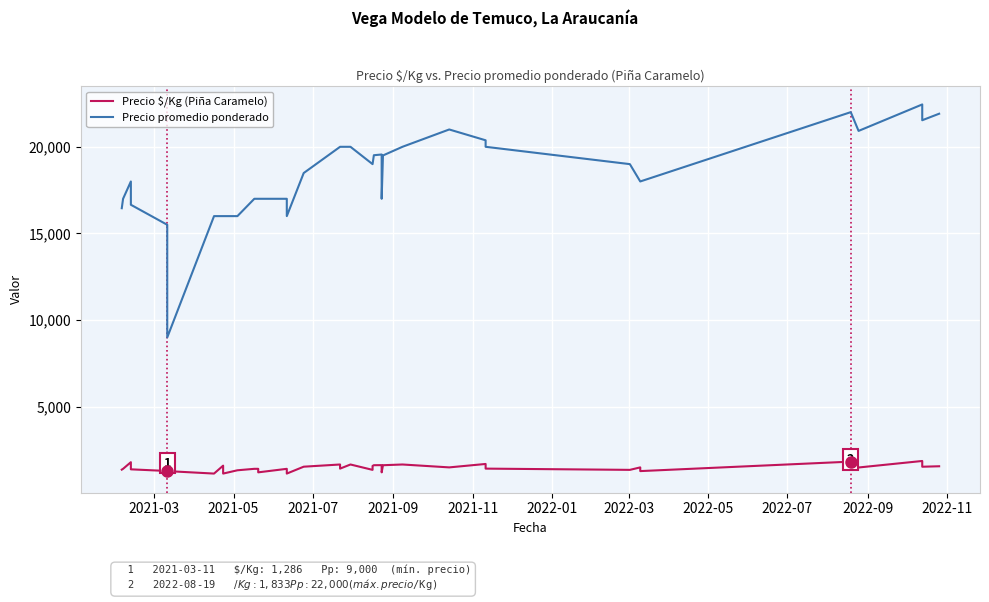

How many data points in Precio $/Kg (Piña Caramelo) are above 1429?

19